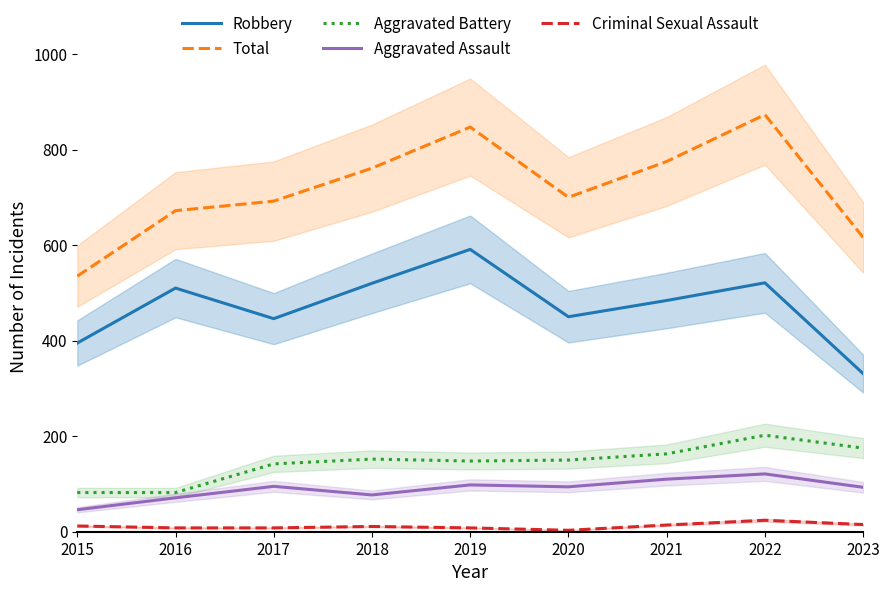

What is the value of the Aggravated Battery point at the 1st from the left?

82